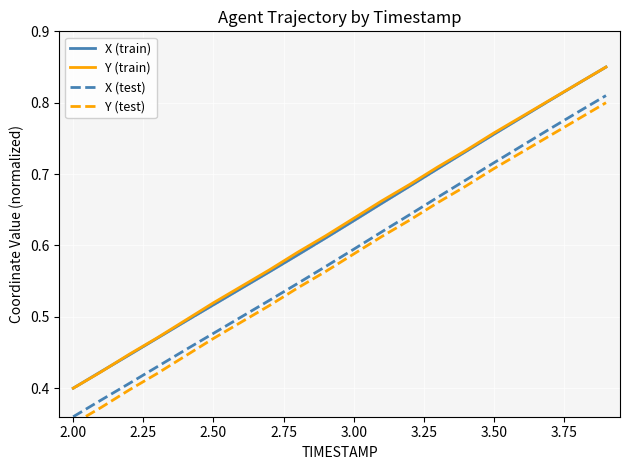

True or false: X (test) and X (train) intersect in this chart.

False